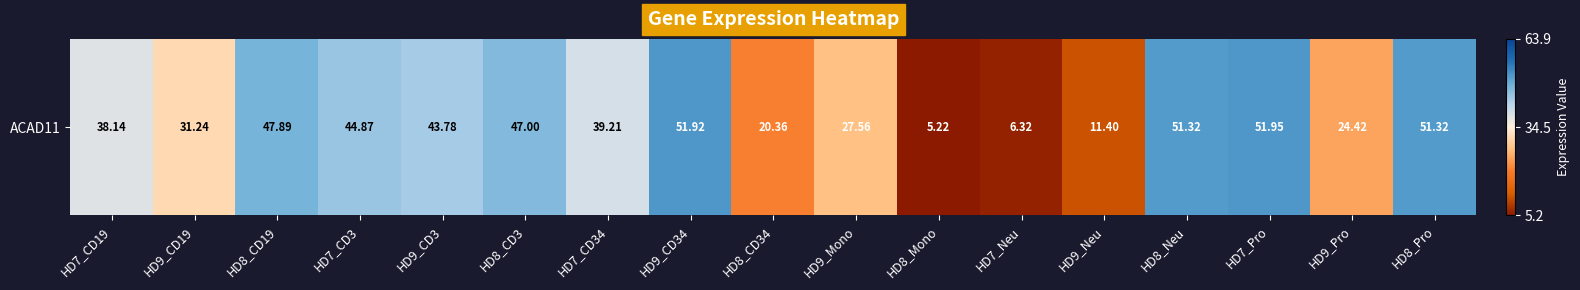

Reading left to right, what are all the values shown in this chart?

HD7_CD19=38.1	HD9_CD19=31.2	HD8_CD19=47.9	HD7_CD3=44.9	HD9_CD3=43.8	HD8_CD3=47.0	HD7_CD34=39.2	HD9_CD34=51.9	HD8_CD34=20.4	HD9_Mono=27.6	HD8_Mono=5.2	HD7_Neu=6.3	HD9_Neu=11.4	HD8_Neu=51.3	HD7_Pro=52.0	HD9_Pro=24.4	HD8_Pro=51.3